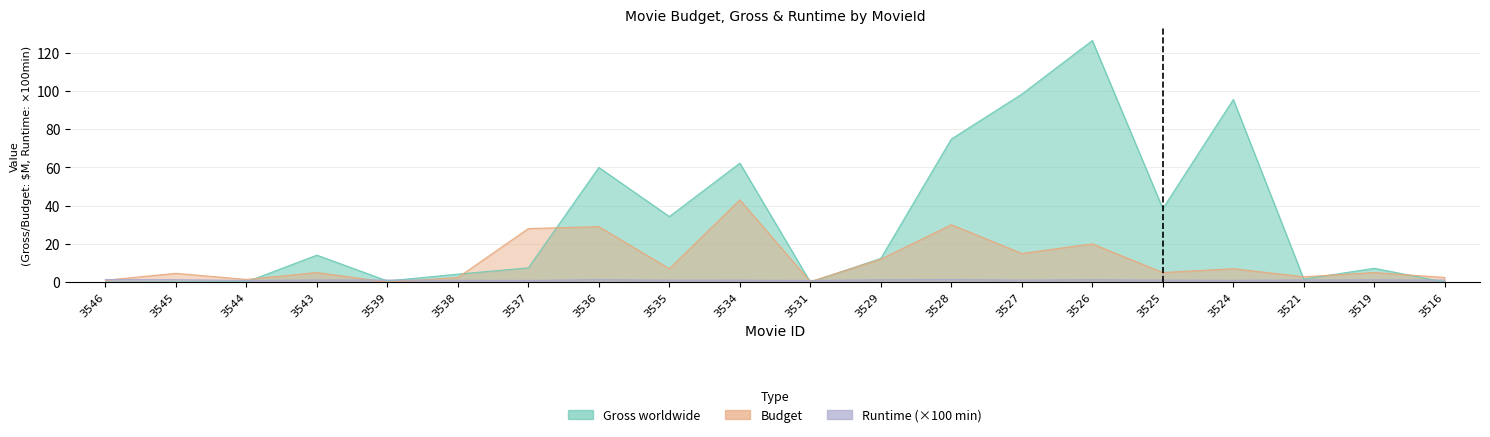

Where is Gross worldwide nearest to the value 63?

3534